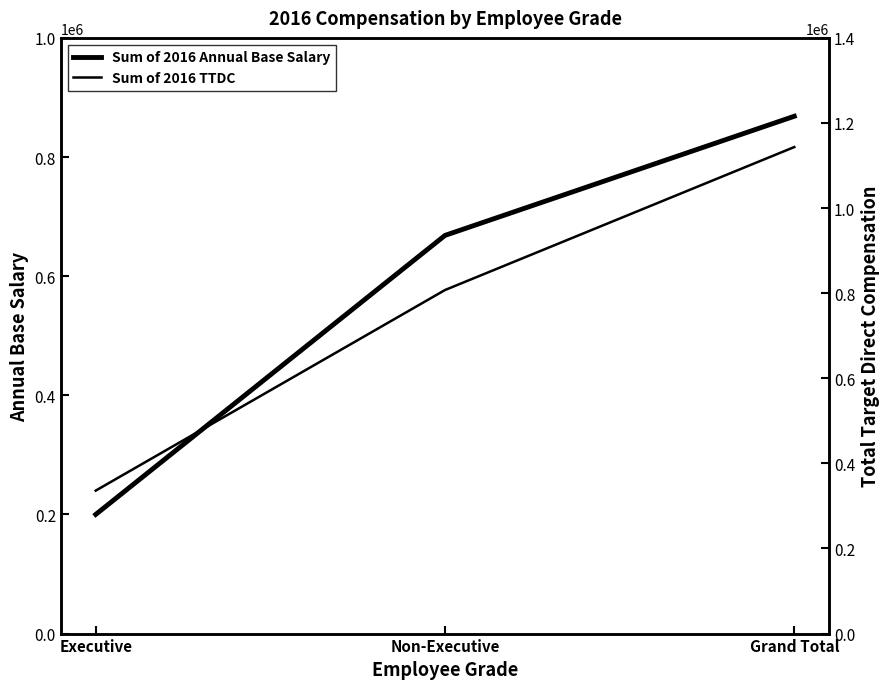

What is the value of the Sum of 2016 TTDC point at the 3rd from the left?

1143428.3